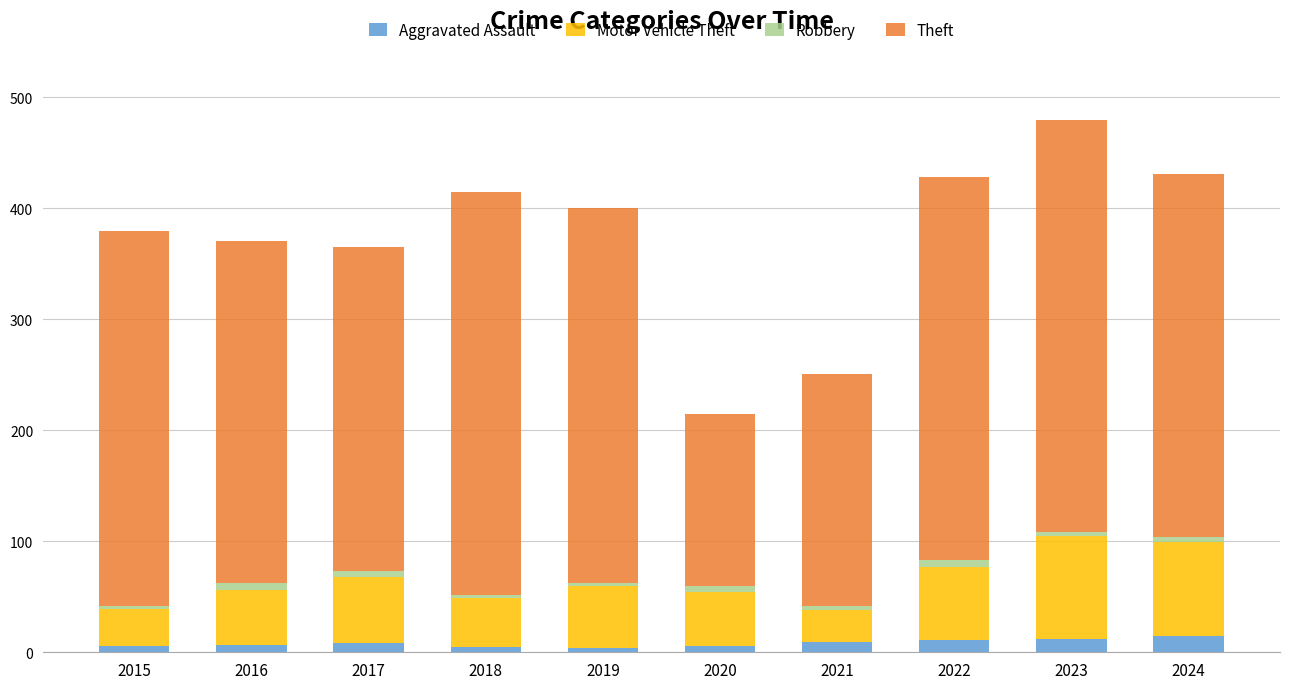

How many bars are there in total?

10